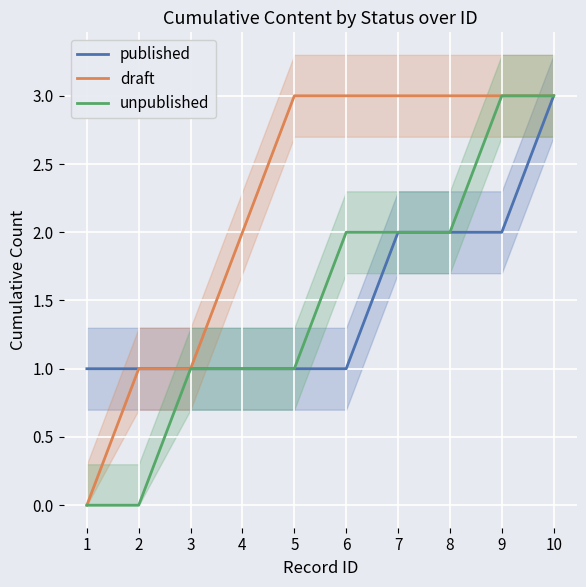

True or false: draft has a value of 3 at 8.

True